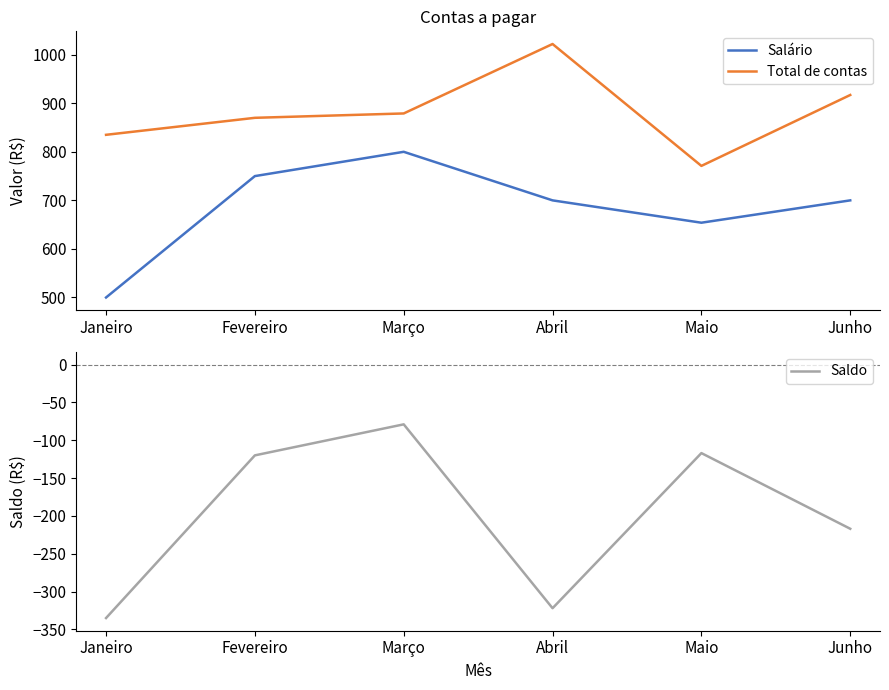

True or false: Salário and Total de contas cross at least once.

False